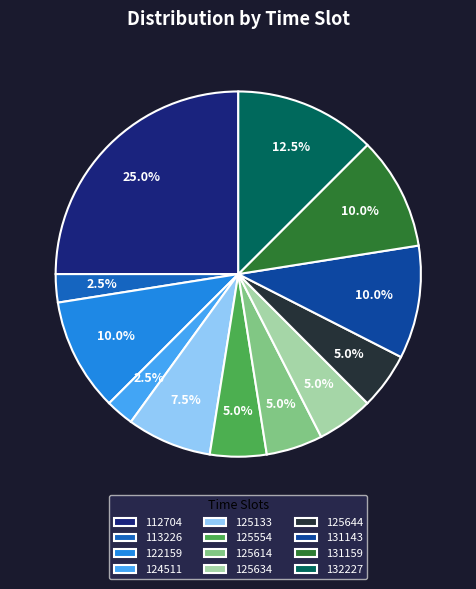

What percentage do 125133 and 132227 together represent?

20.0%